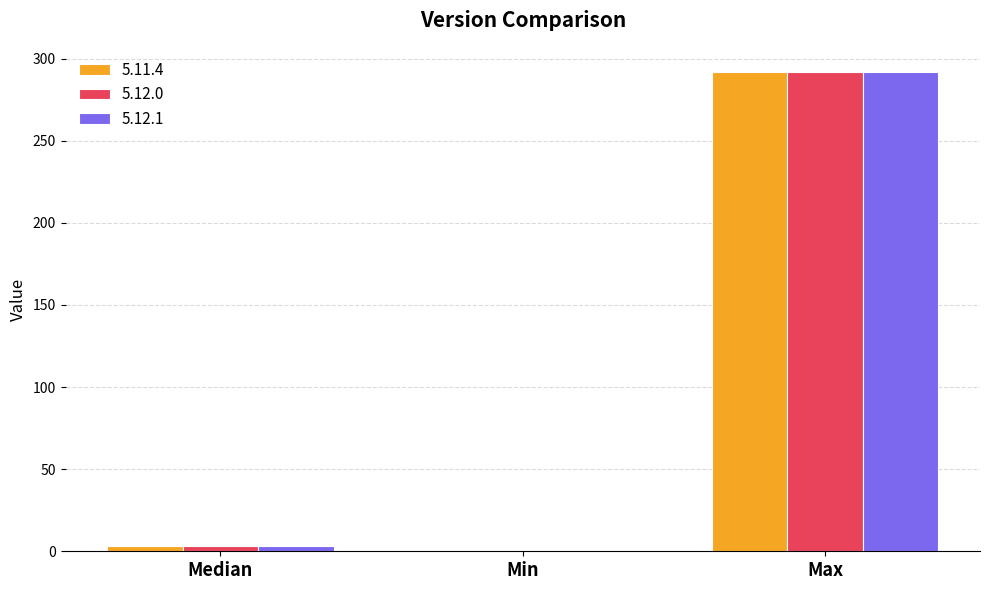

The 5.11.4 series shows 126 at Max. True or false?

False